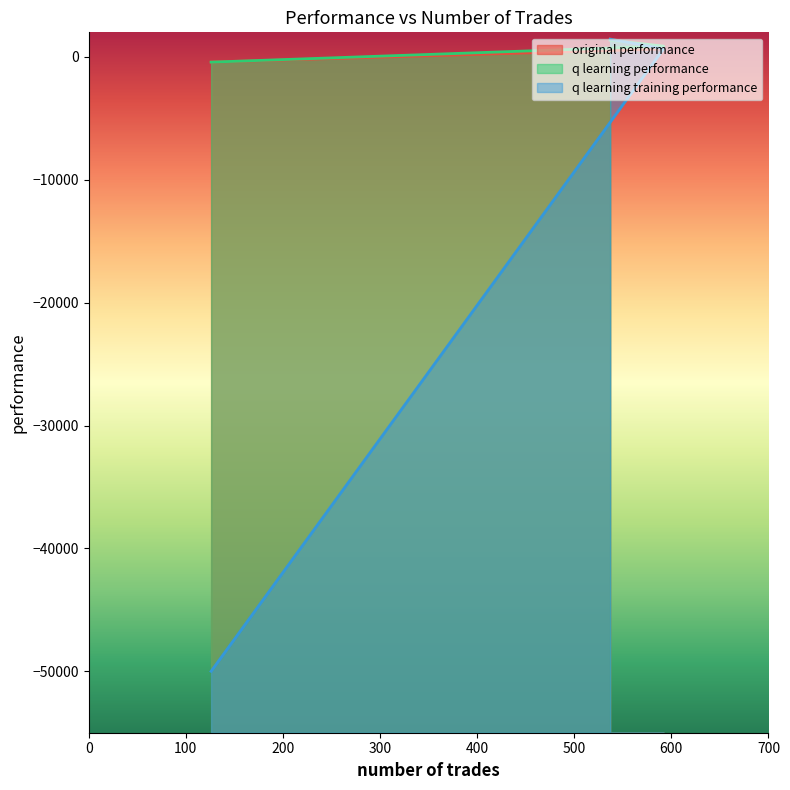

What is the maximum value shown in the chart?

1462.8